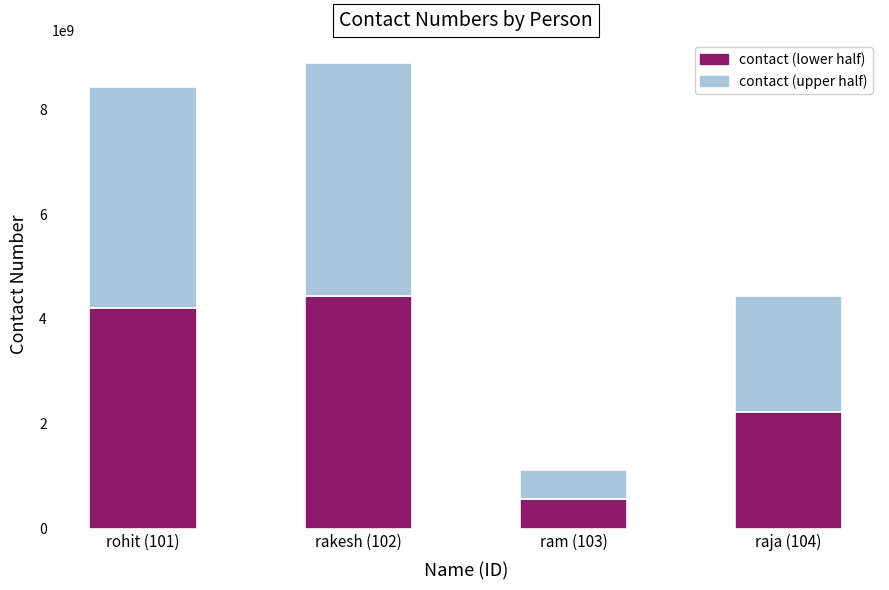

At which category is the sum across all series the highest?

rakesh (102)